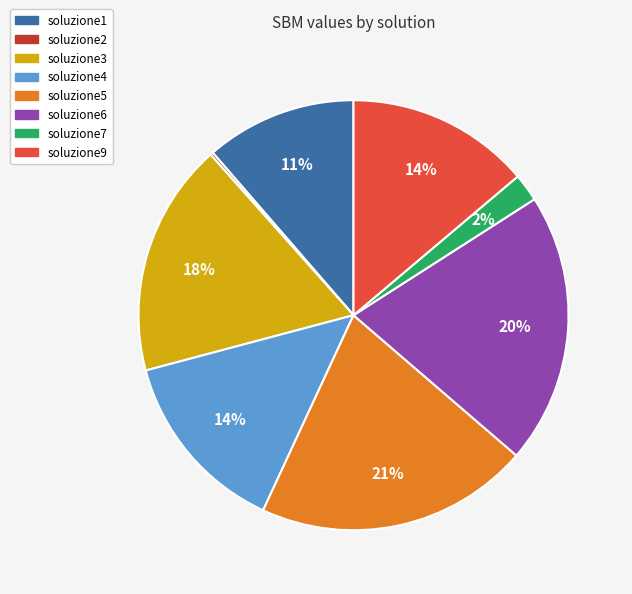

The soluzione7 slice represents 15% of the pie. True or false?

False